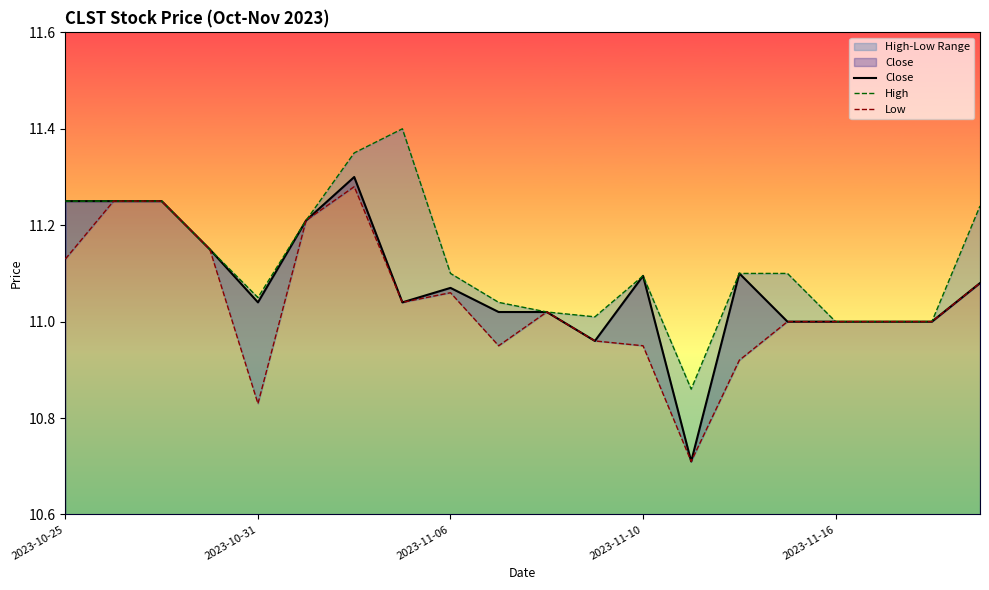

At which category is the sum across all series the highest?

6